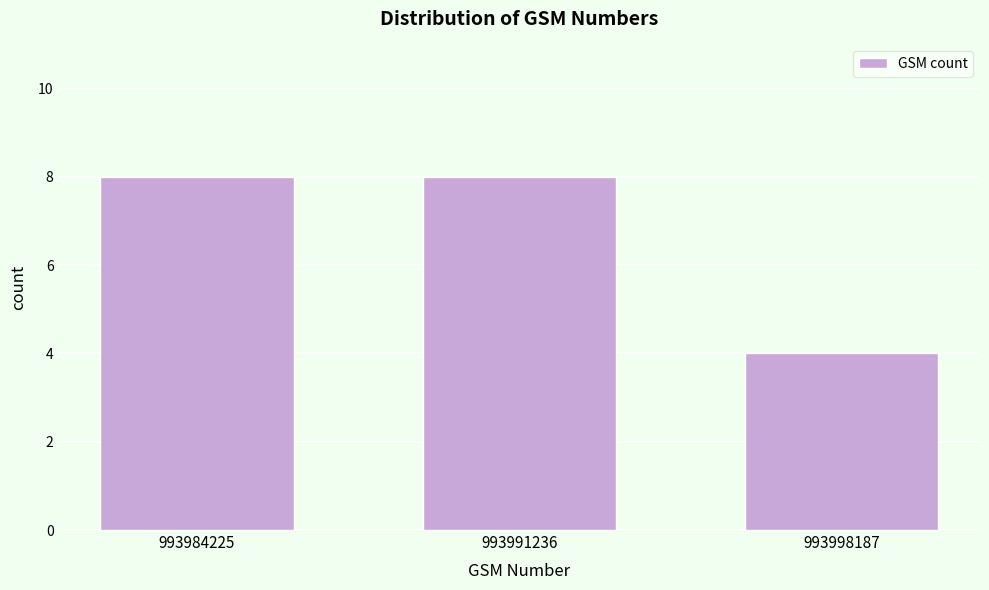

Reading right to left, what are all the values shown in this chart?

4	8	8